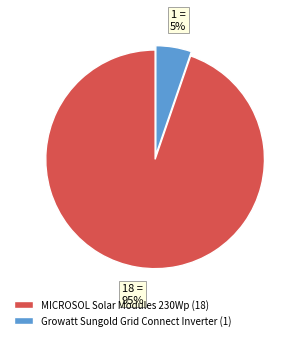

To the nearest percent, what portion does Growatt Sungold Grid Connect Inverter represent?

5%